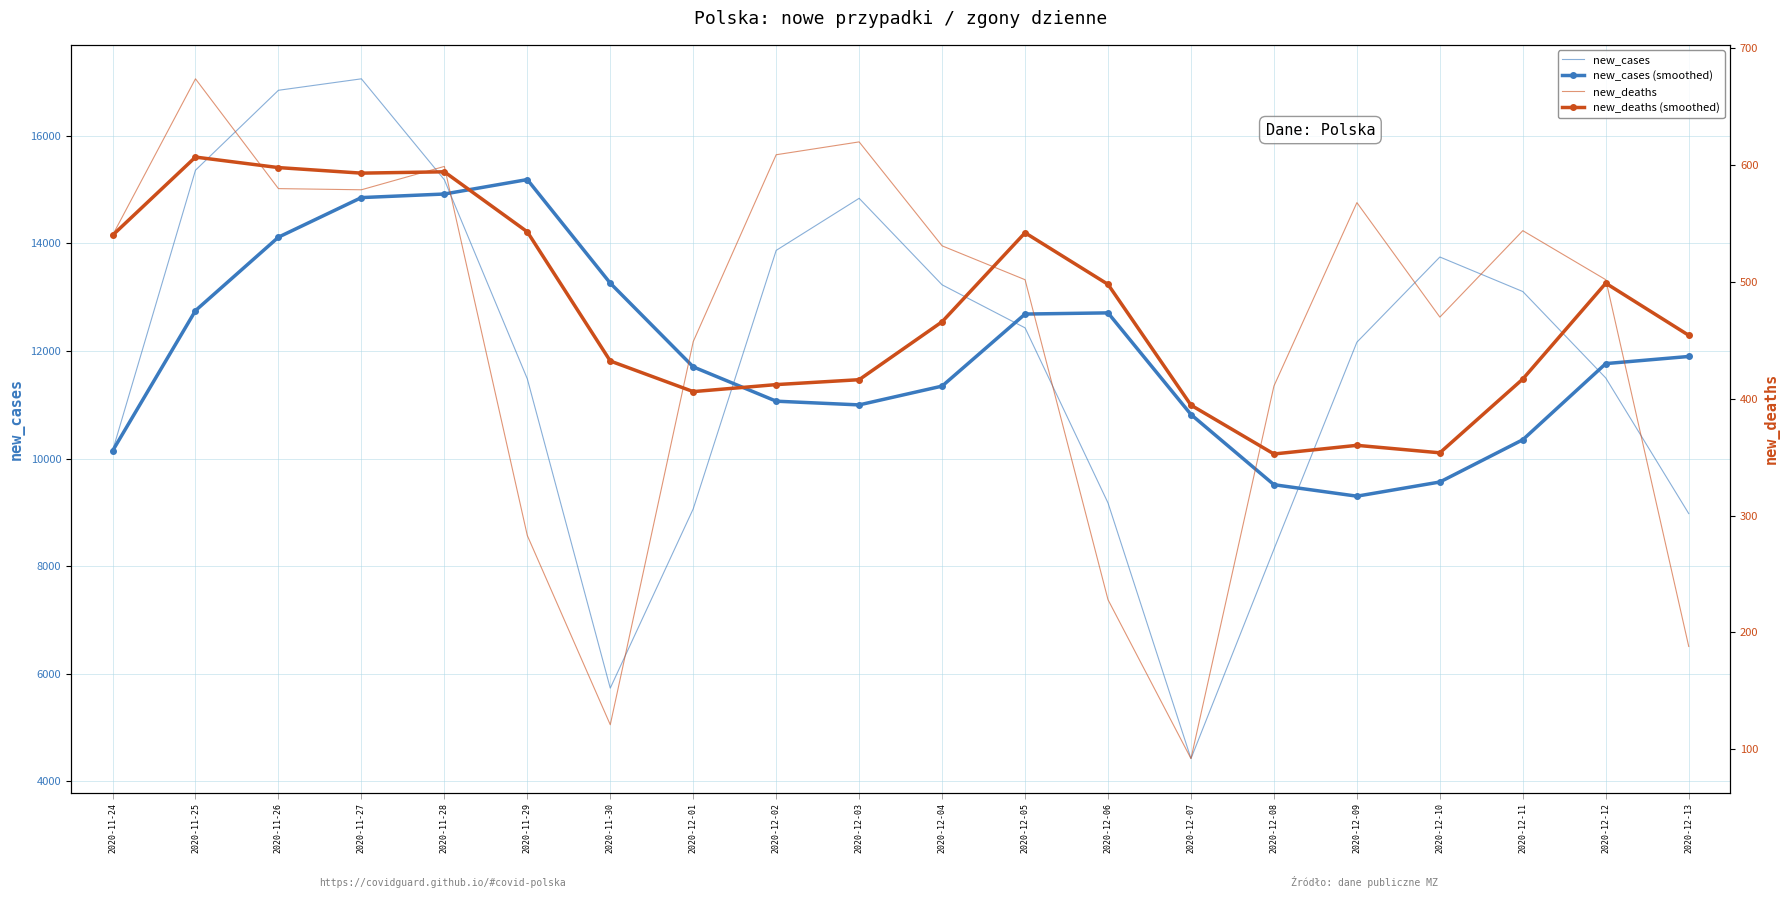

Where is the first local maximum for new_deaths?

2020-11-25